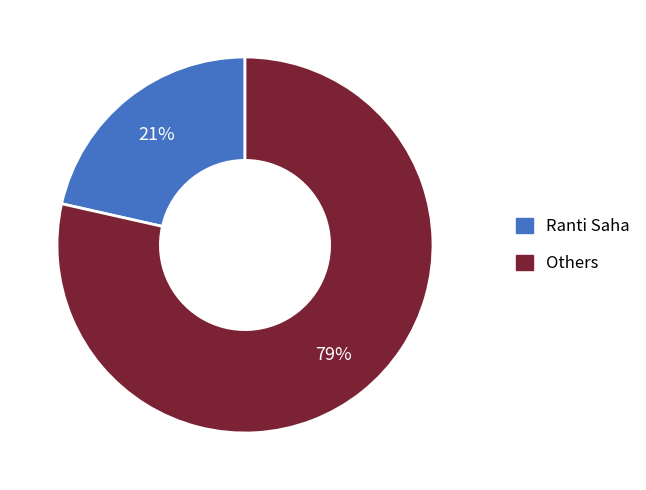

What is the smallest slice in the pie chart?

Ranti Saha